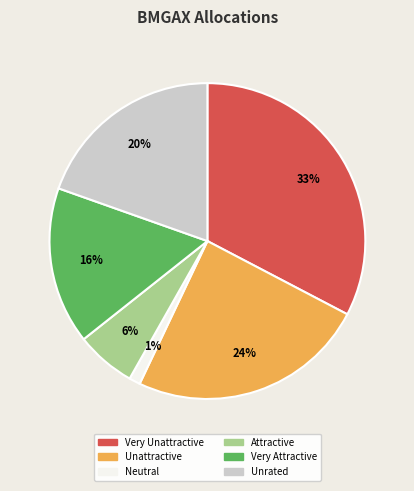

Does any single category account for the majority?

No